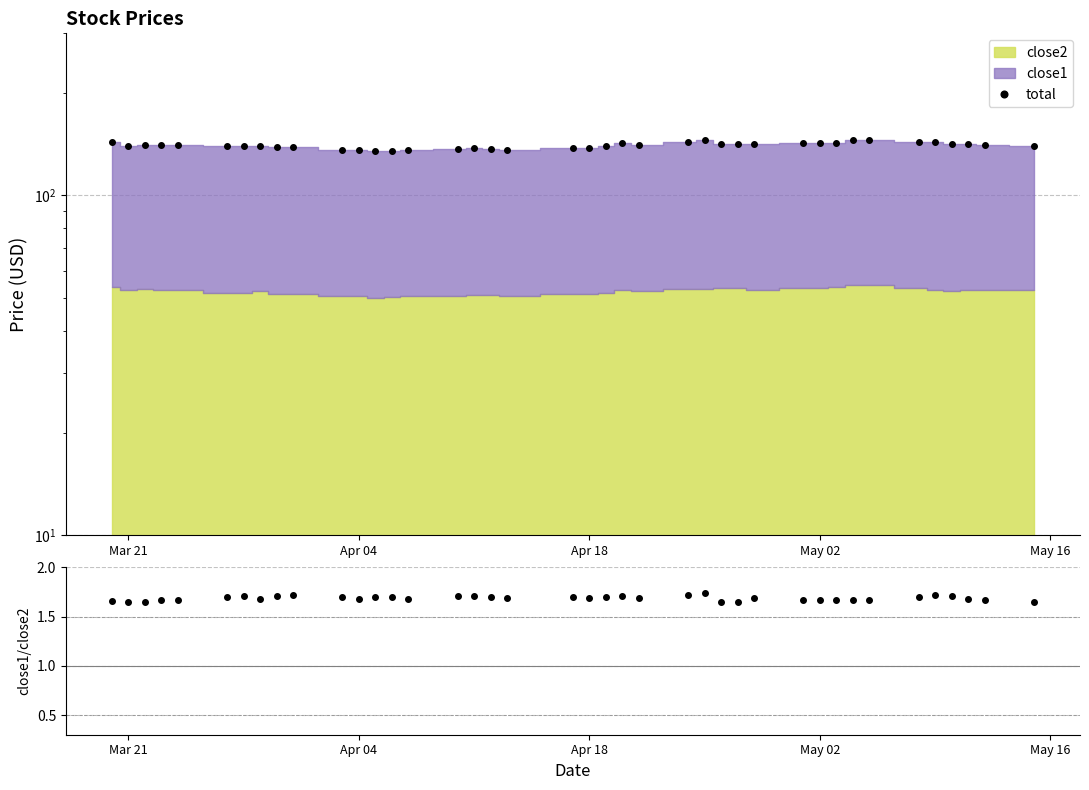

How many lines are shown in the chart?

2